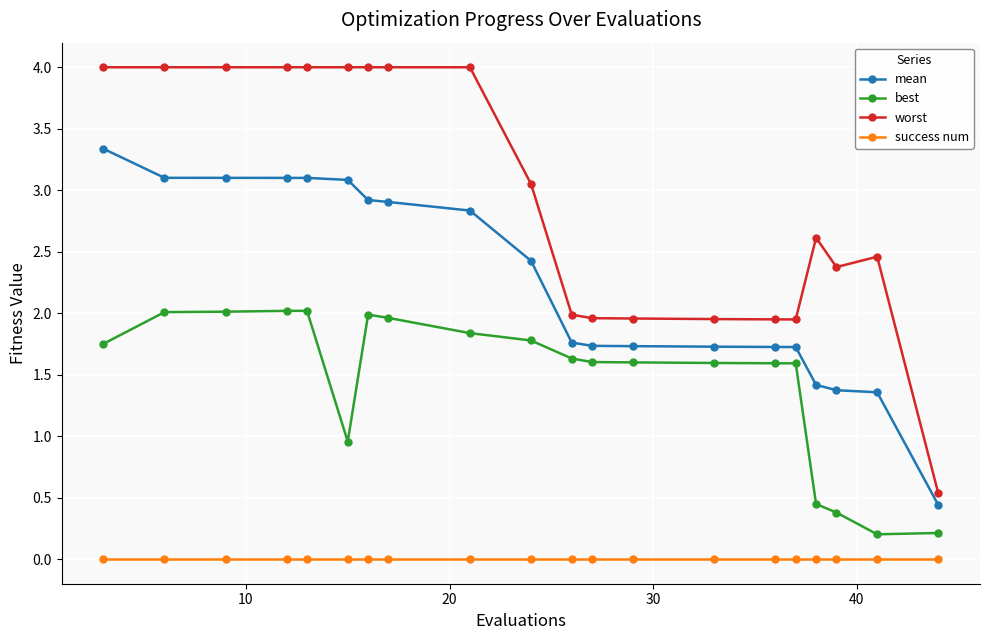

True or false: mean and best intersect in this chart.

False